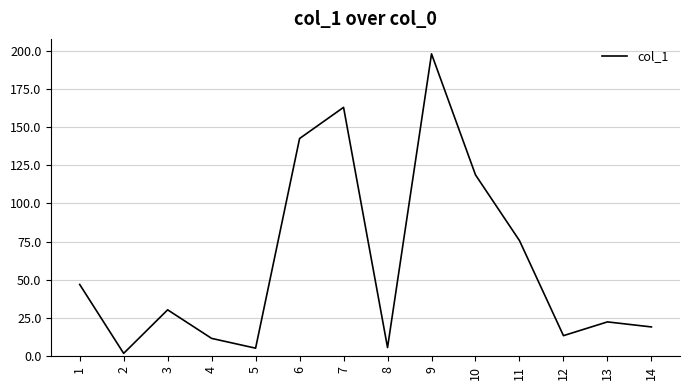

What value does the data have at 1?

47.0